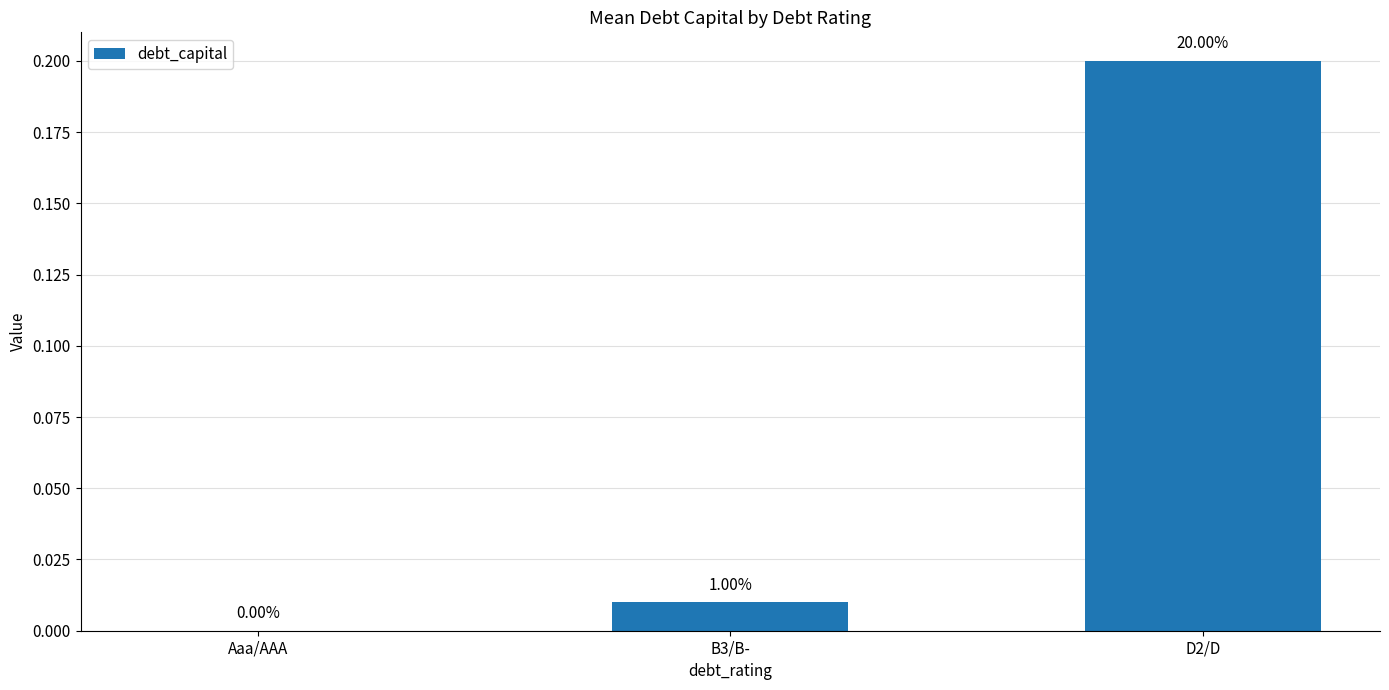

Reading left to right, what are all the values shown in this chart?

Aaa/AAA=0.0	B3/B-=0.0	D2/D=0.2